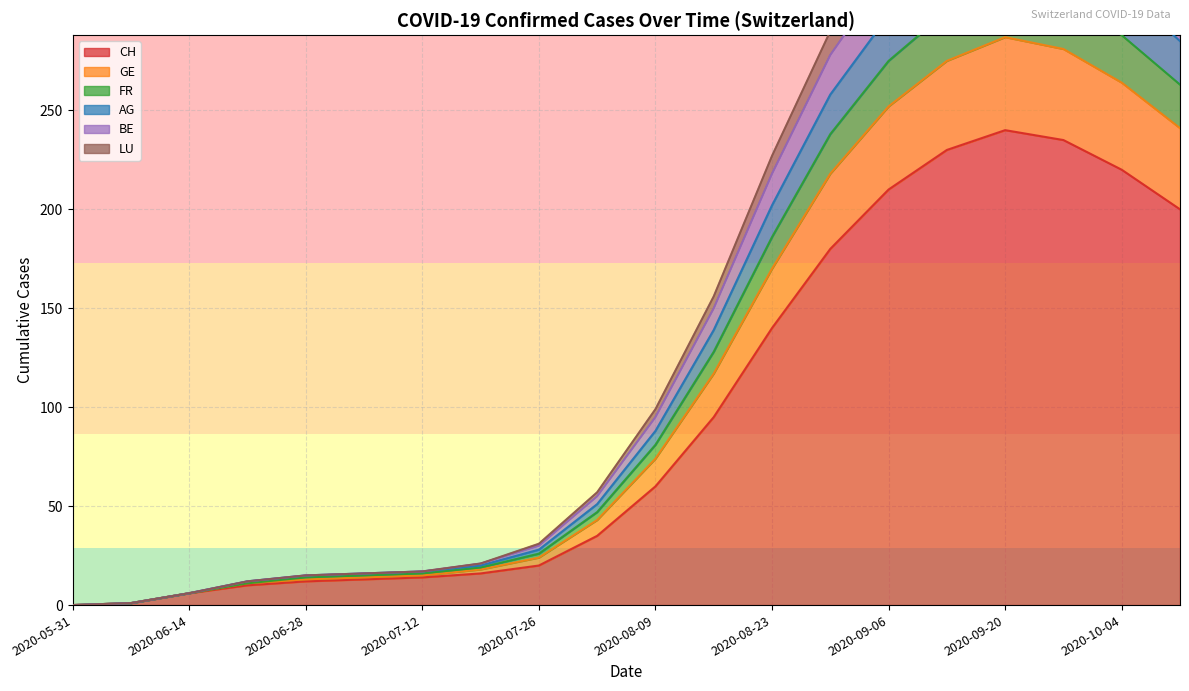

What are all the series names shown in the legend?

CH, GE, FR, AG, BE, LU